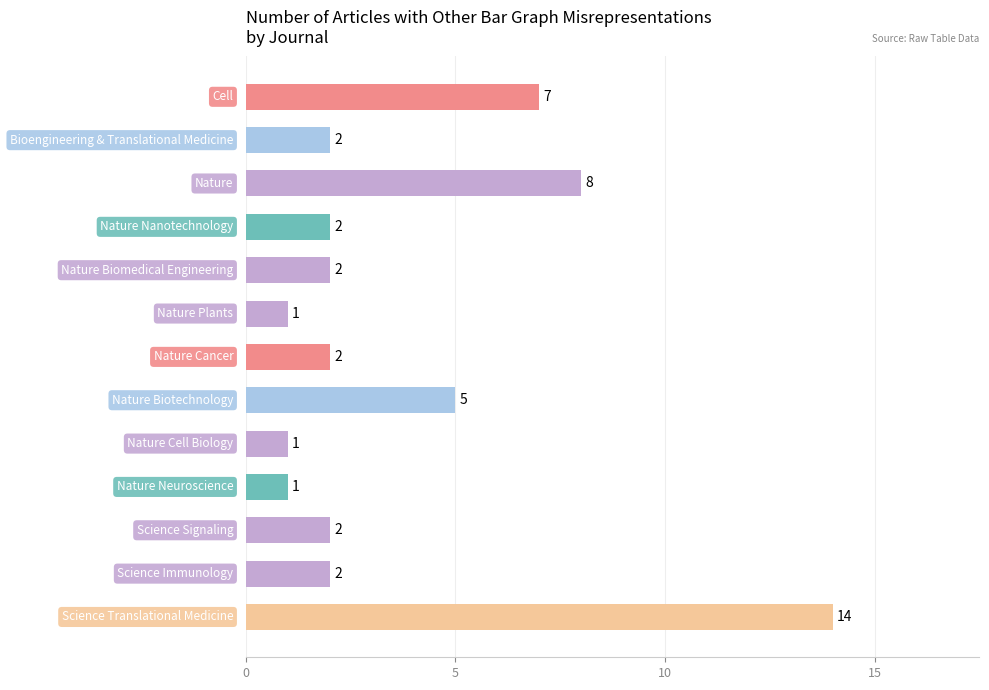

What is the difference between the maximum and second lowest values?

13